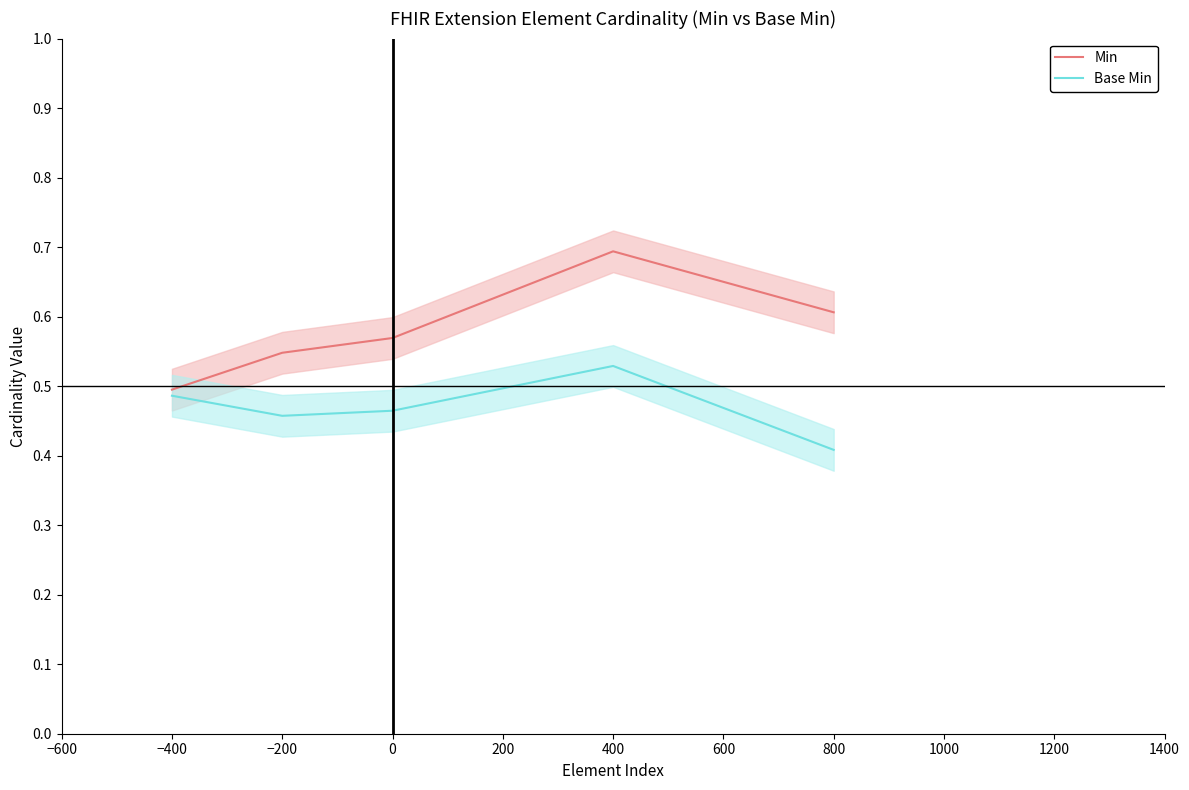

True or false: Min has a value of 0.7 at −400.

False